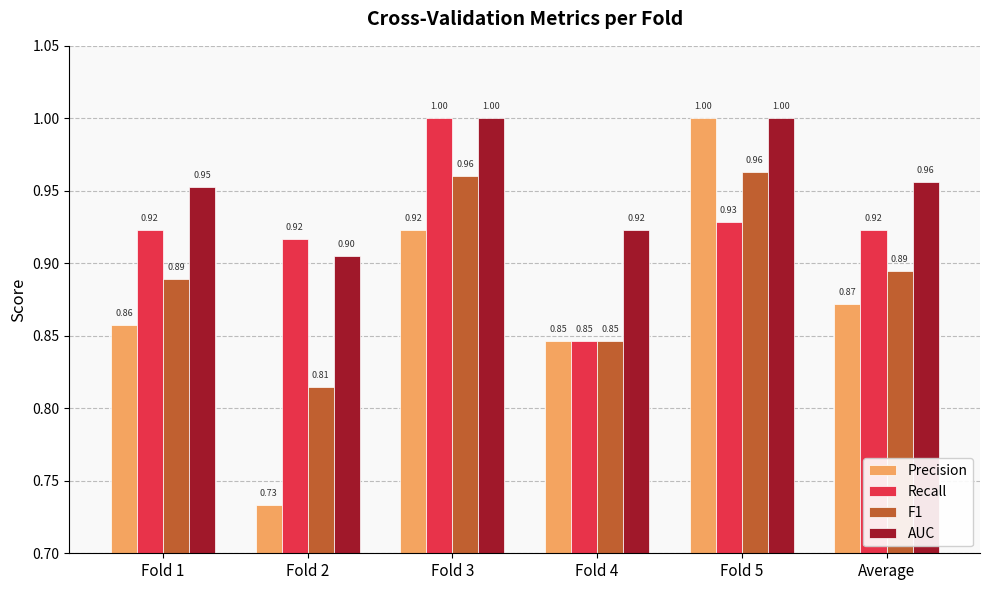

What is the label of the 5th bar from the left?

Fold 5